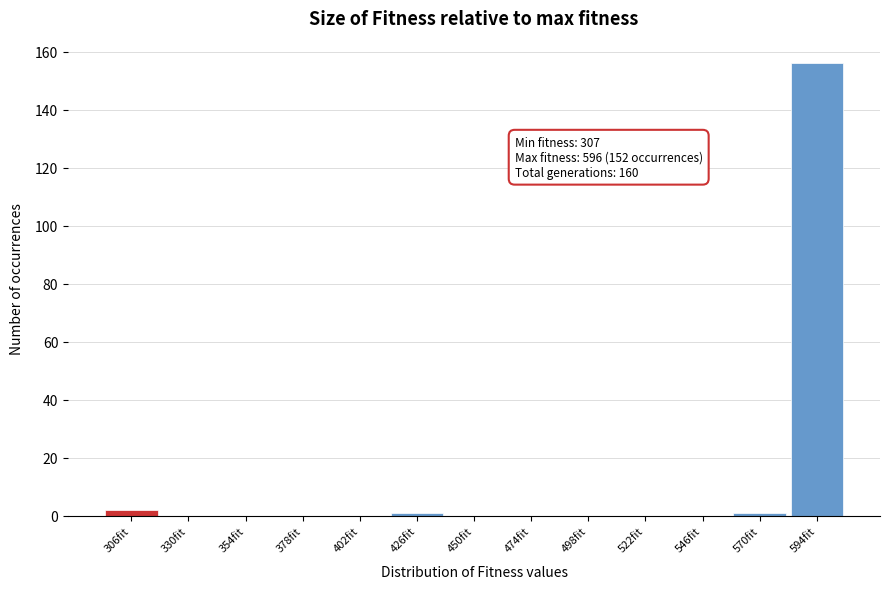

Reading right to left, what are all the values shown in this chart?

594fit=156	570fit=1	546fit=0	522fit=0	498fit=0	474fit=0	450fit=0	426fit=1	402fit=0	378fit=0	354fit=0	330fit=0	306fit=2